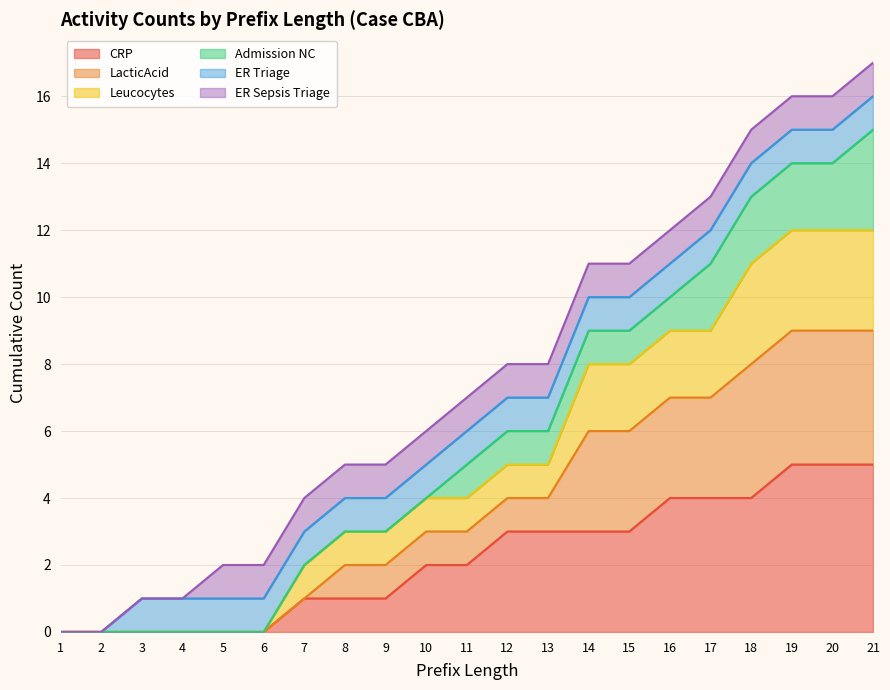

Is it true that CRP equals 0 at 3?

True